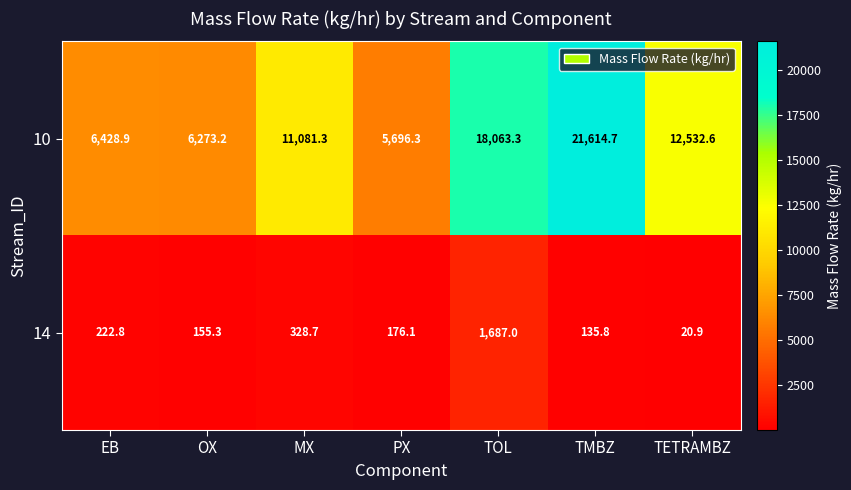

How many data points does each series have?

7